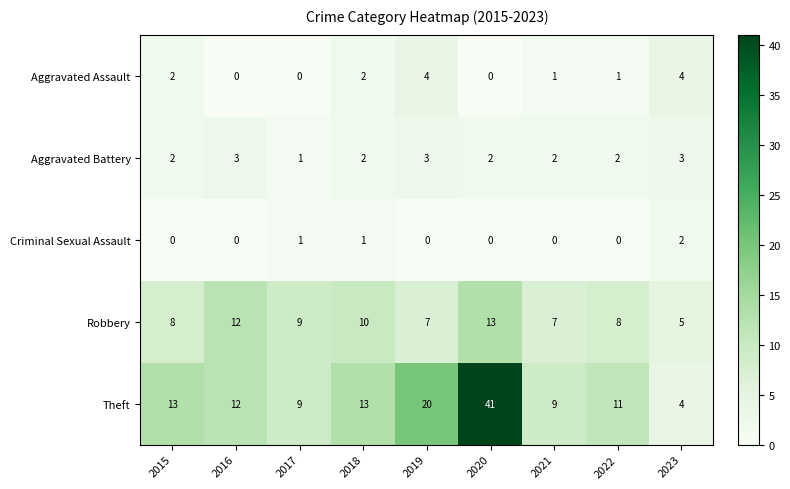

What is the total value across all series at 2015?

25